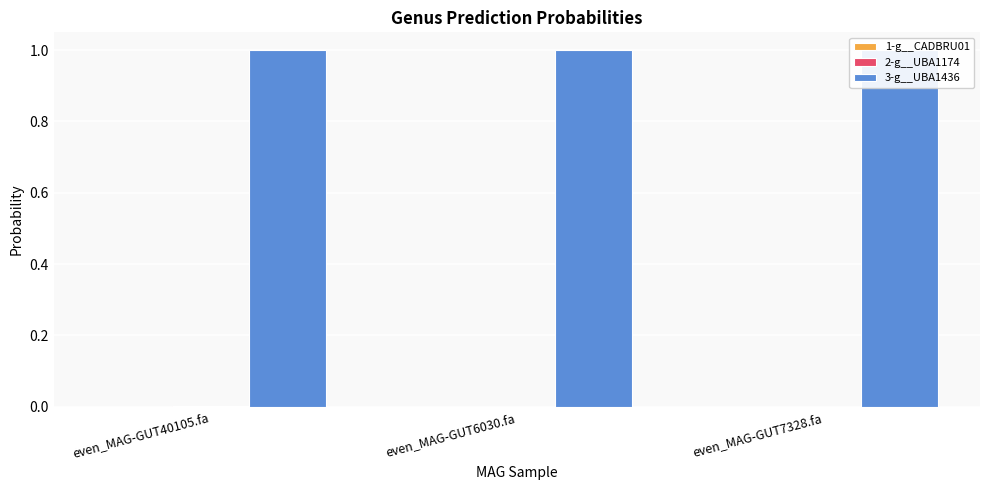

What is the maximum value for 3-g__UBA1436?

1.0